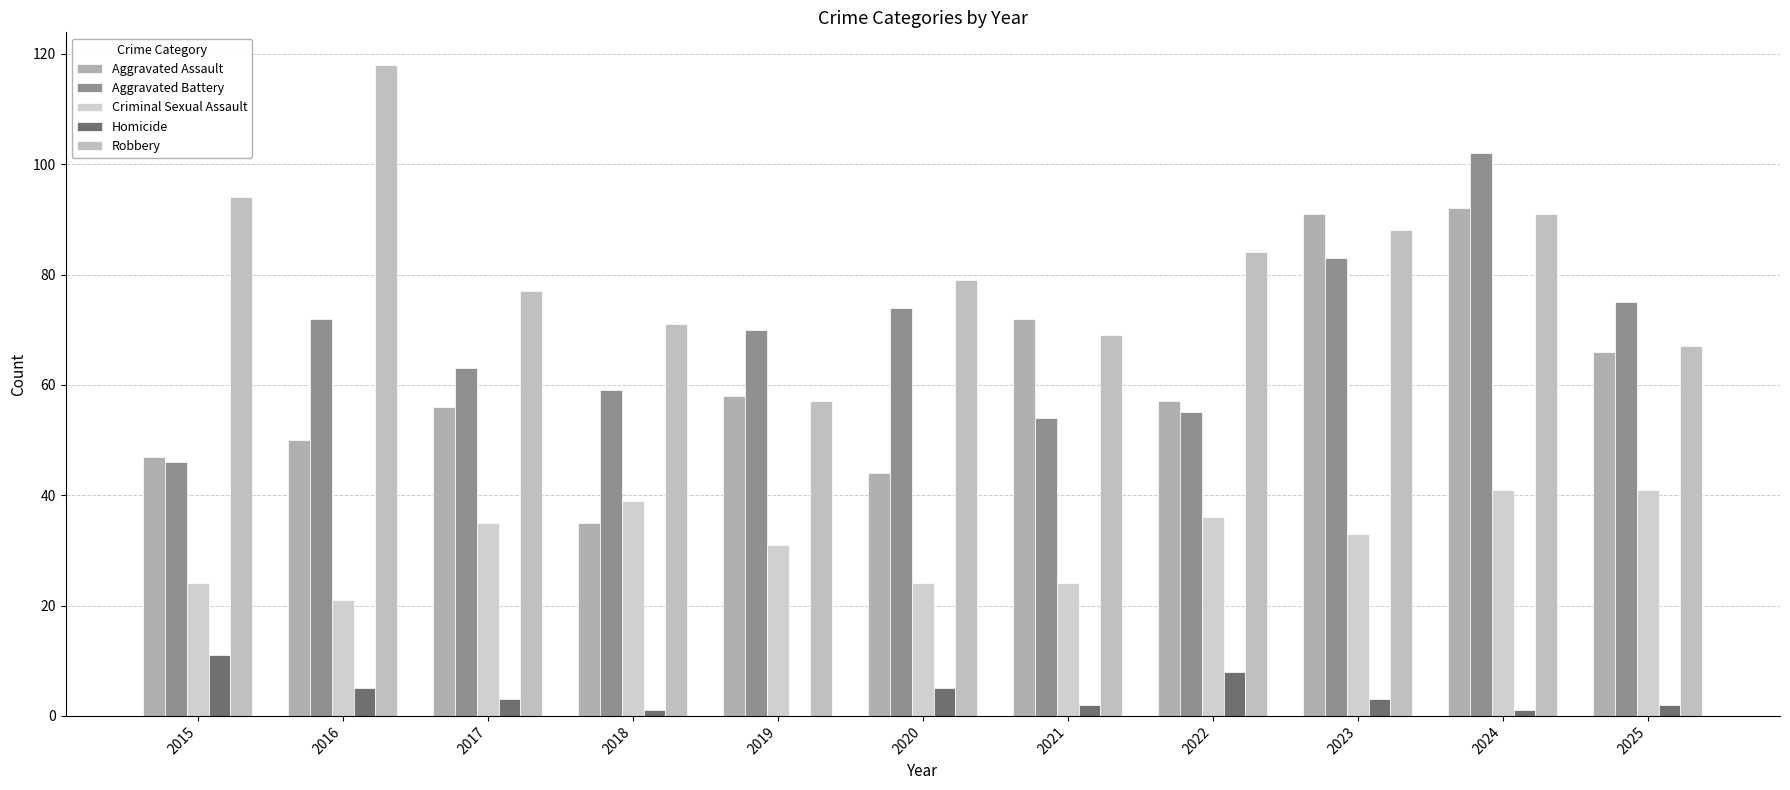

Which series has the largest total across all categories?

Robbery